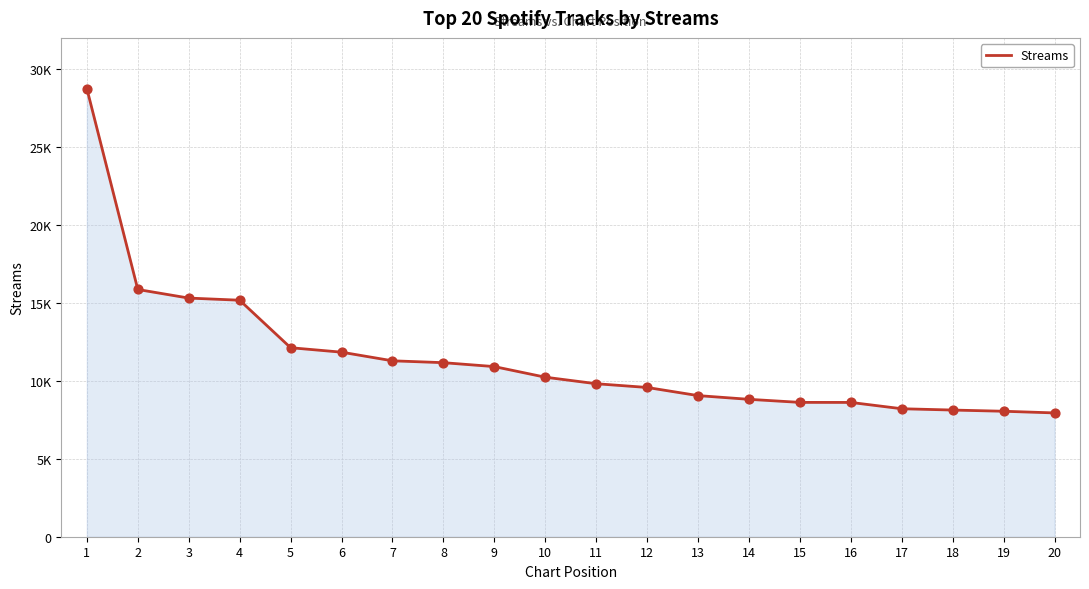

What is the change in value from 14 to 18?

-688